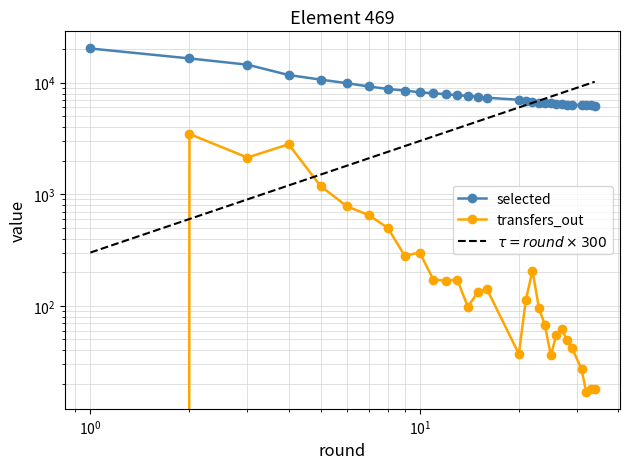

True or false: selected and transfers_out cross at least once.

False